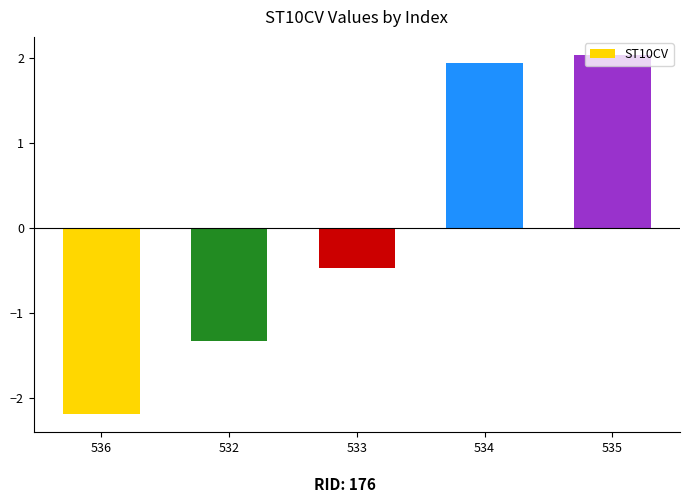

What is the sum of the values at 534 and 535?

4.0